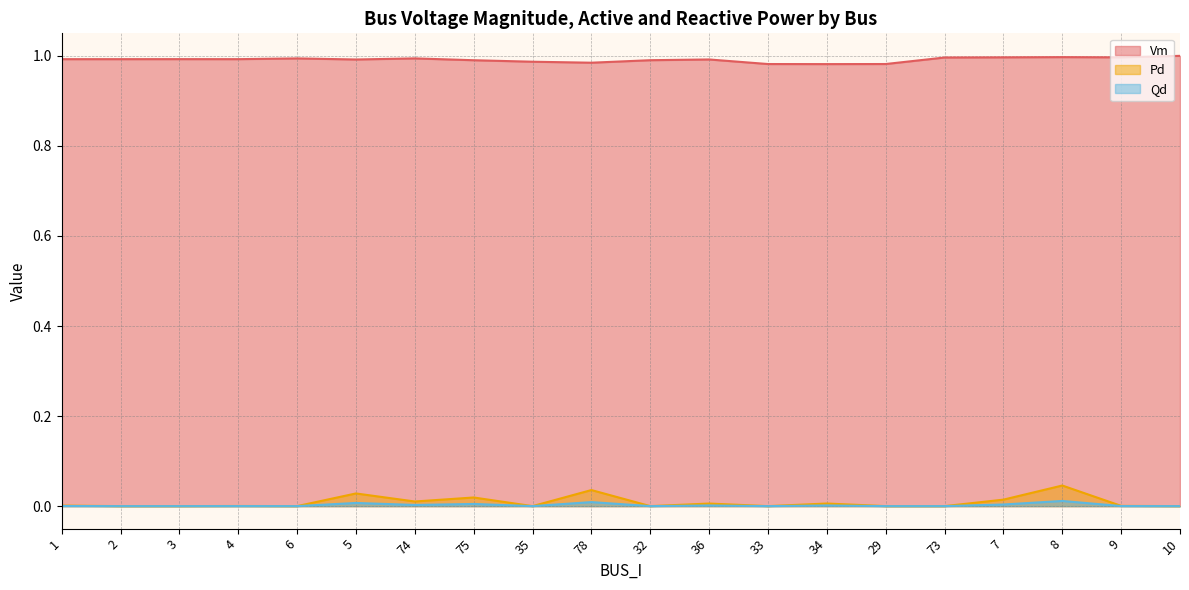

What is the lowest value of the Vm series?

1.0